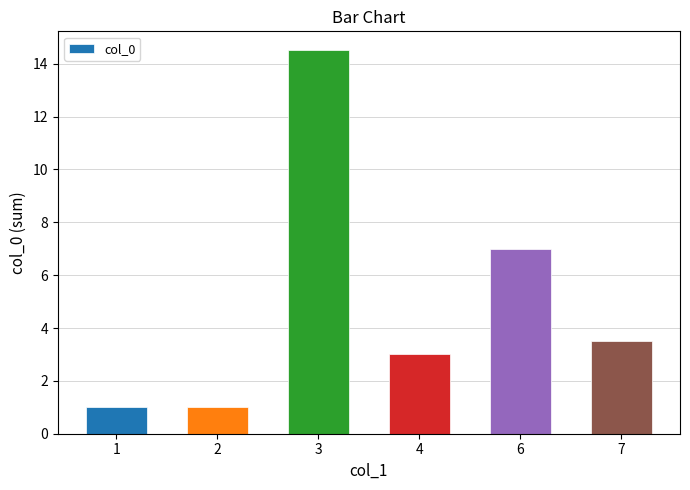

Approximately how many times larger is the value at 7 compared to 1?

3.5